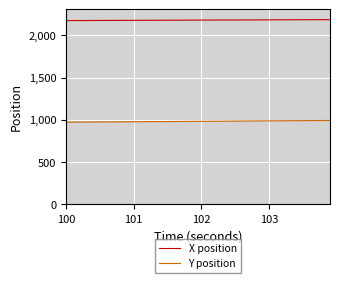

Which series has the largest total across all categories?

X position